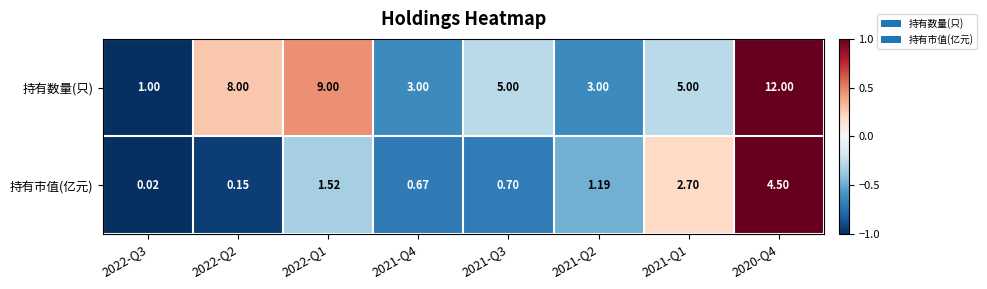

At which category is the sum across all series the highest?

2020-Q4